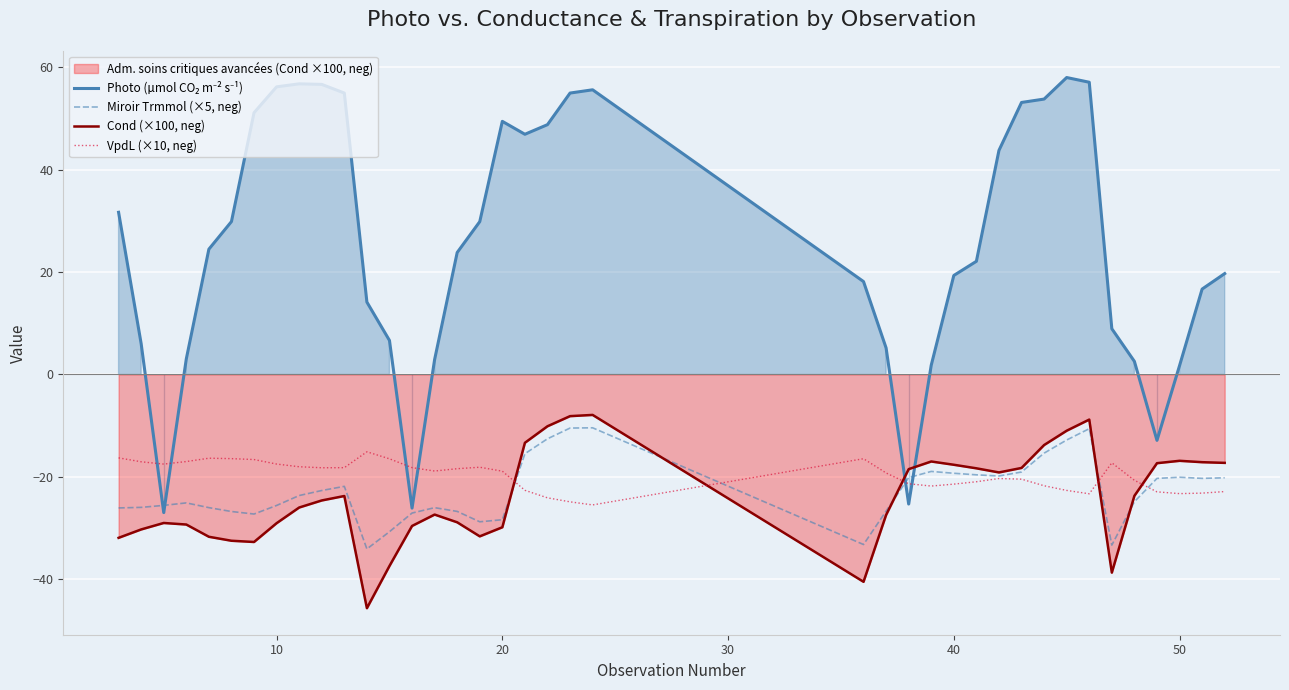

Which series ends up on top after the final intersection of Cond (×100, neg) and VpdL (×10, neg)?

Cond (×100, neg)